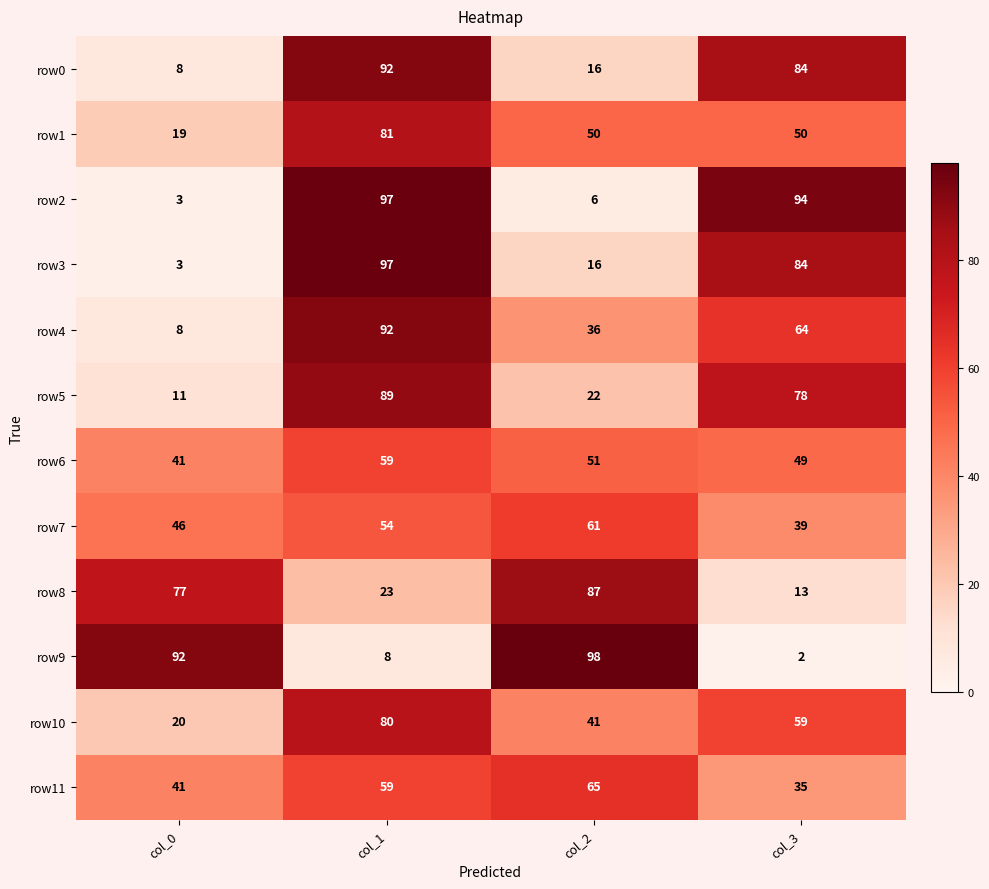

What is the spread (max minus min) of values at col_2?

92